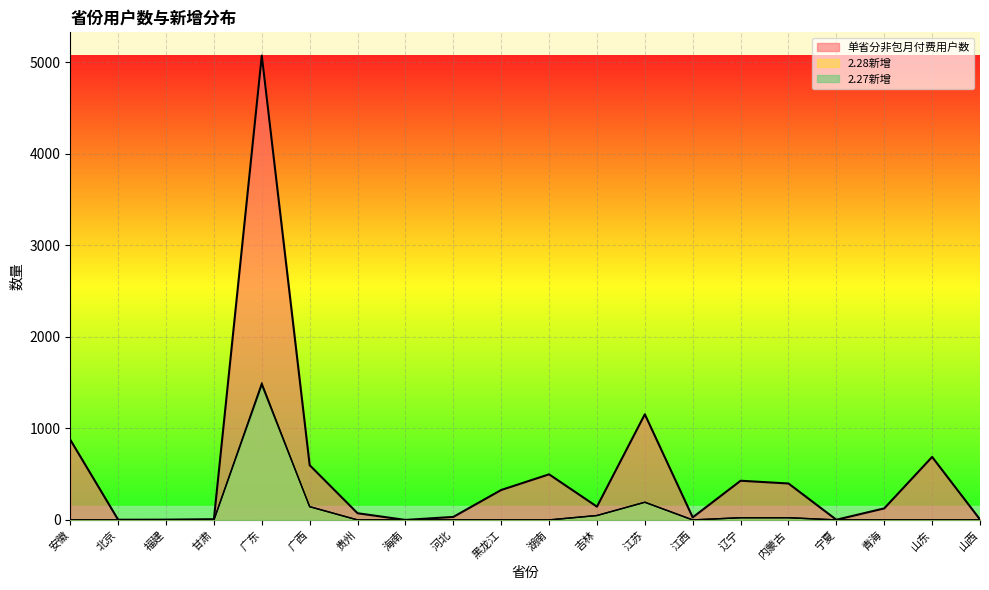

Is it true that 单省分非包月付费用户数 equals 441.8 at 黑龙江?

False